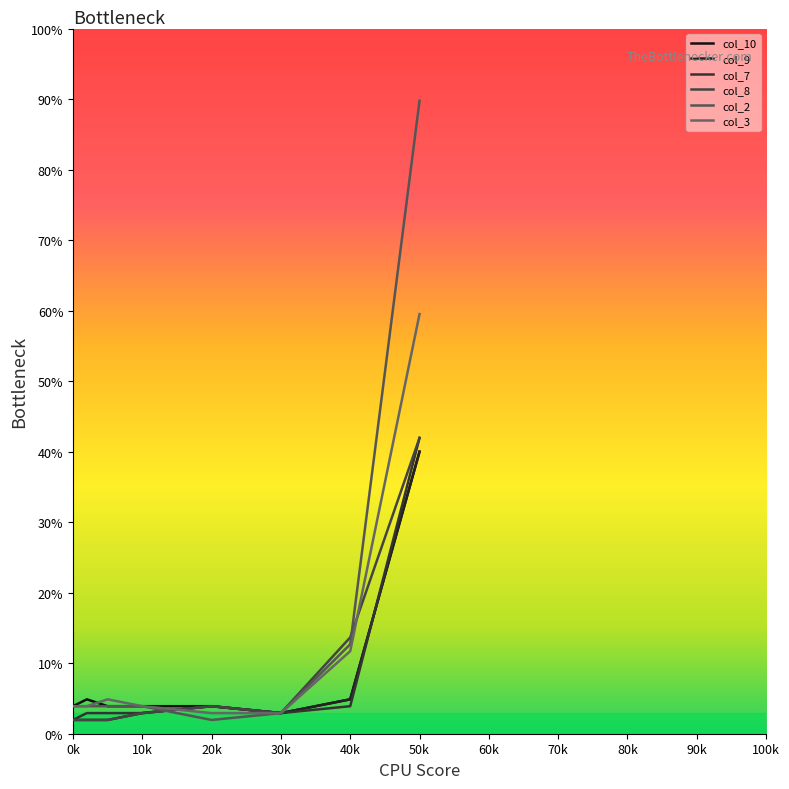

How many intersections are there between col_7 and col_2?

1